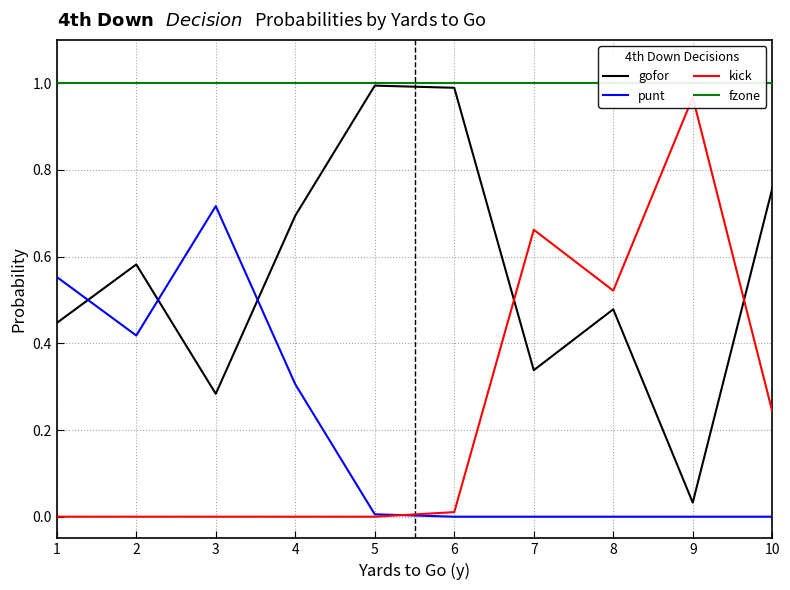

At which category does gofor reach its first local peak?

2